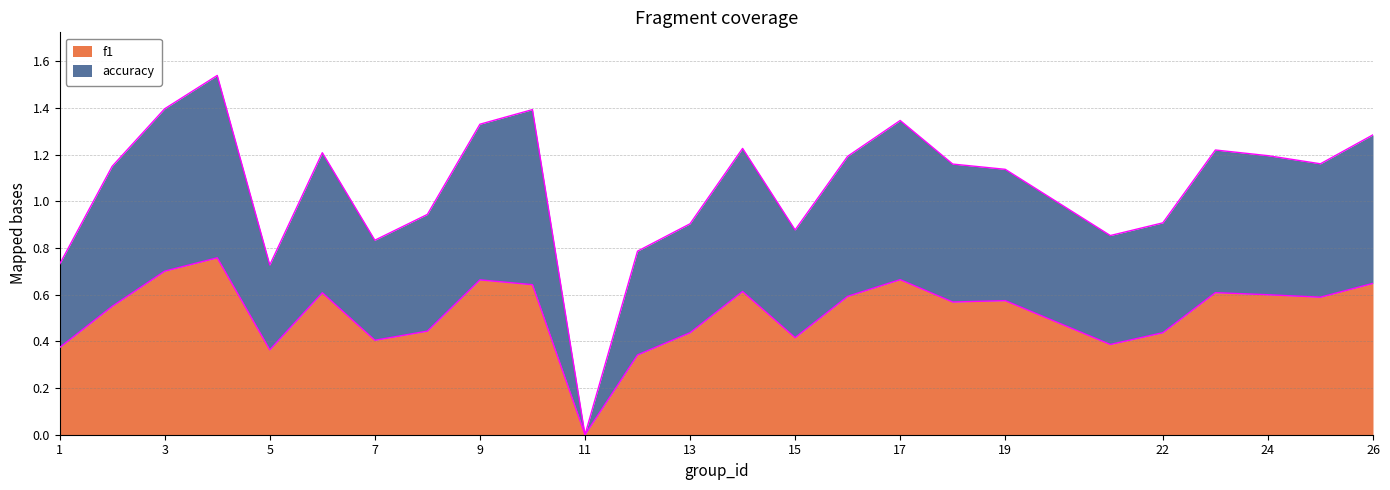

Count the number of data series in this chart.

2